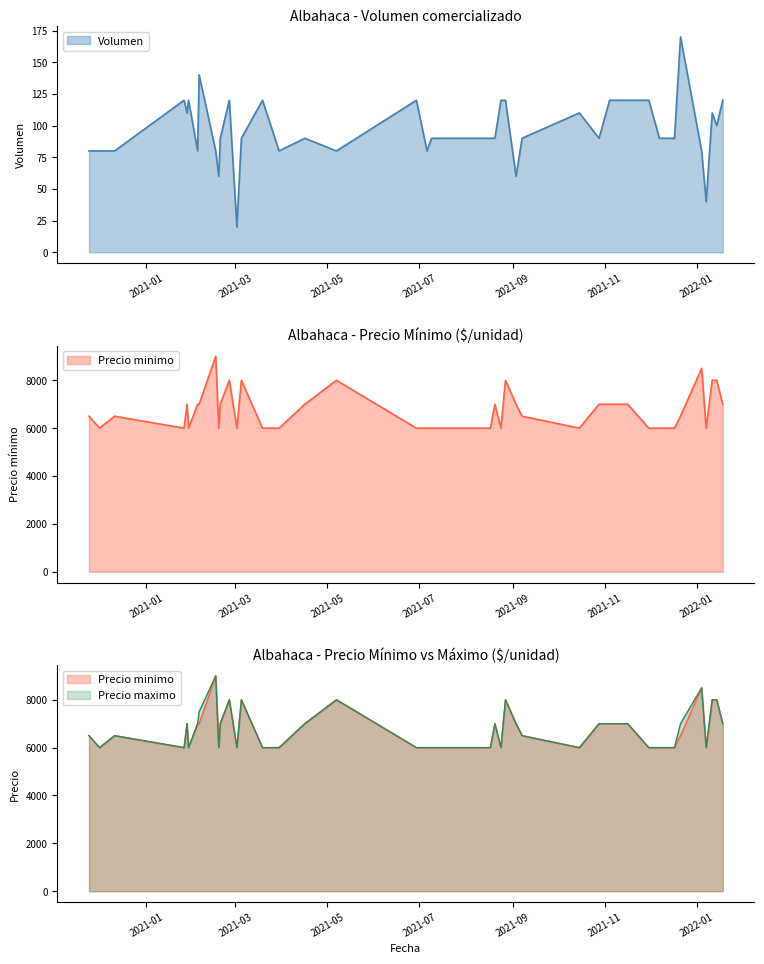

What is the sum of all Volumen values?

3860